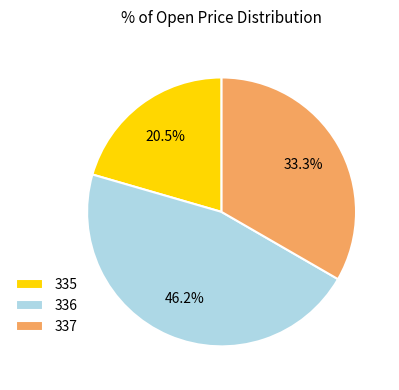

Rank the categories by value from lowest to highest.

335, 337, 336